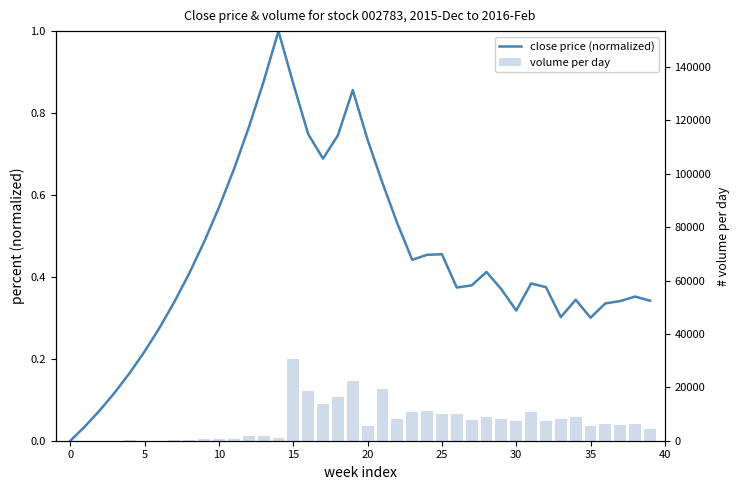

Which category has the highest value in the volume per day series?

15